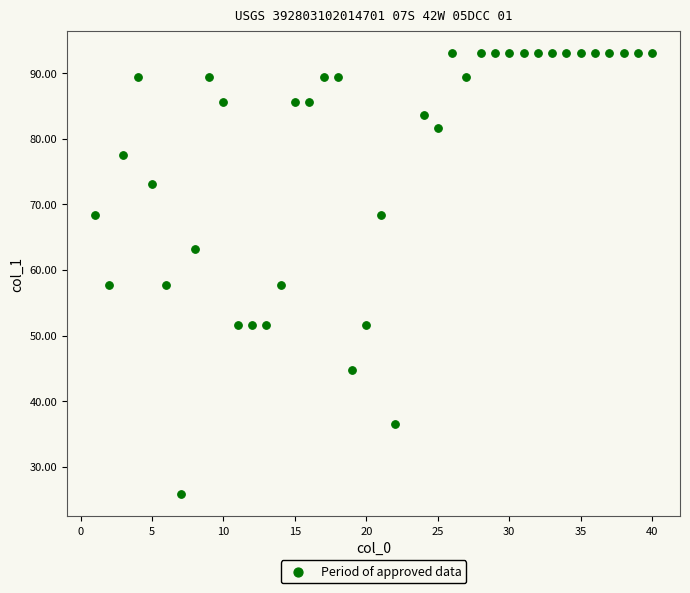

What is the range of X values (max minus min)?

39.0